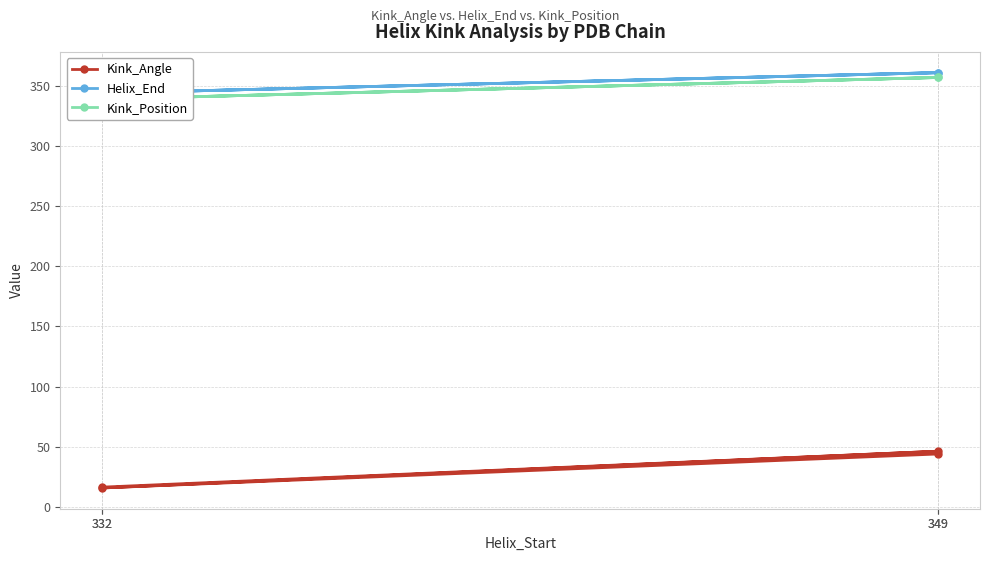

Read the Kink_Angle value at 349.

43.9